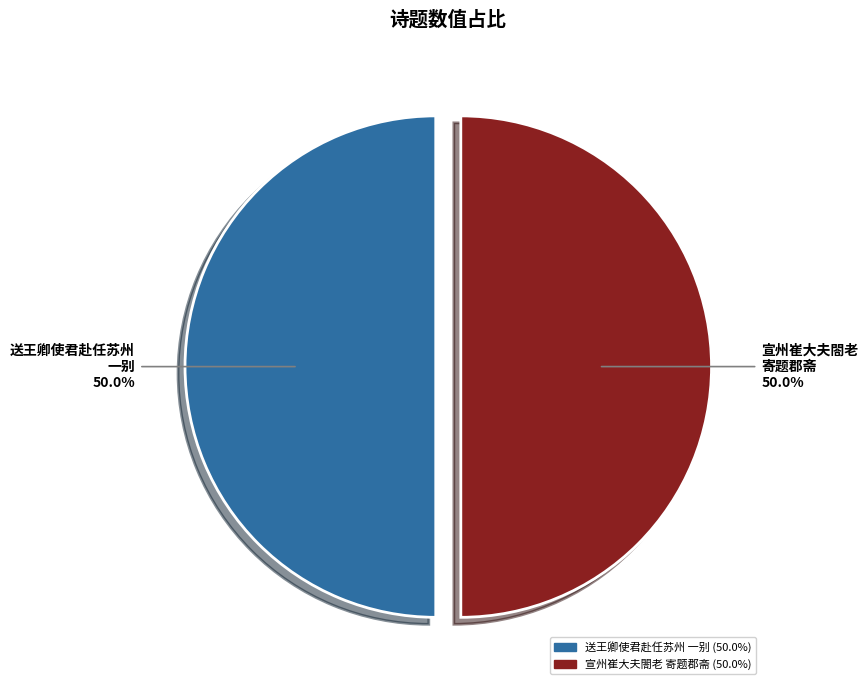

How many slices are in this pie chart?

2